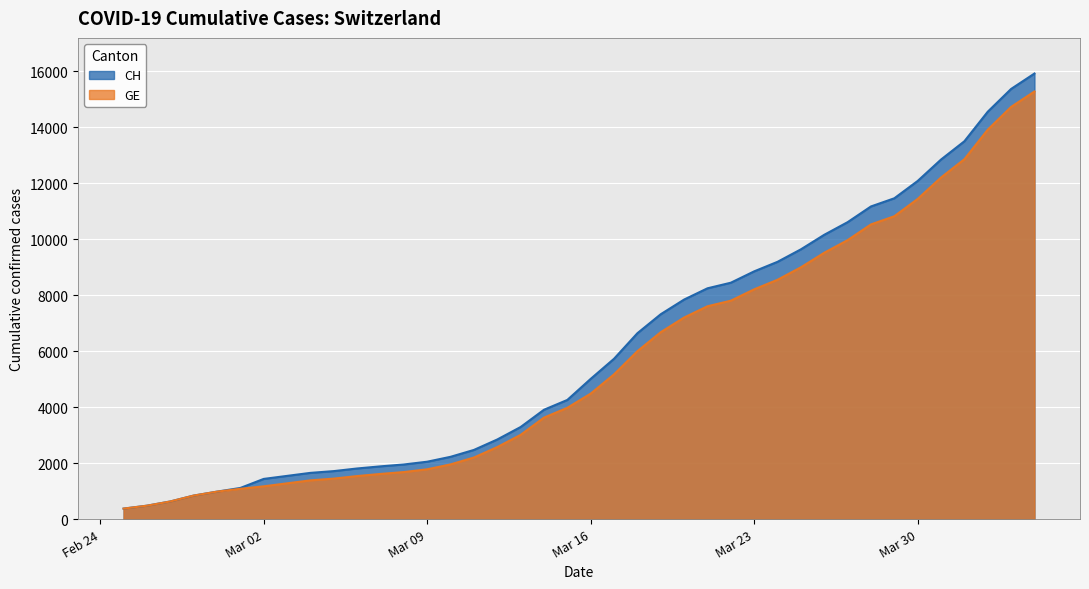

What is the sum of the CH values at 2020-04-01 and 2020-03-22?

21954